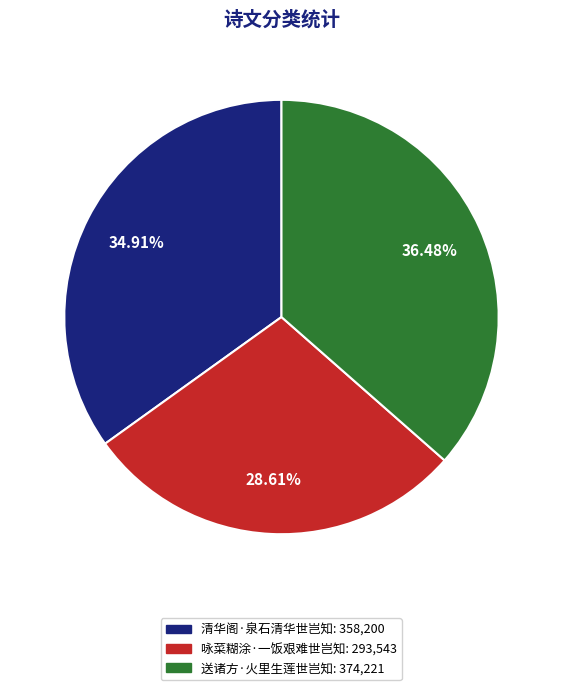

The 送诸方·火里生莲世岂知 slice represents 22% of the pie. True or false?

False